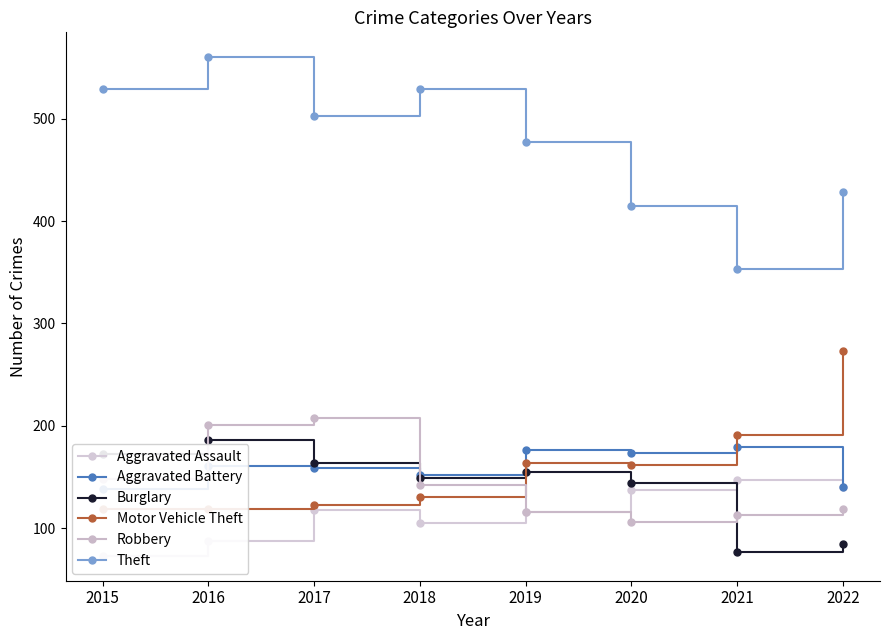

What is the approximate value of Aggravated Assault at 2015, to the nearest 10?

70